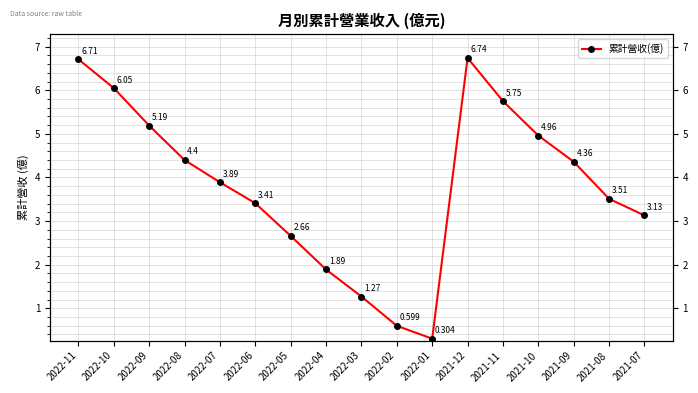

Which category has the highest value across all series?

2021-12